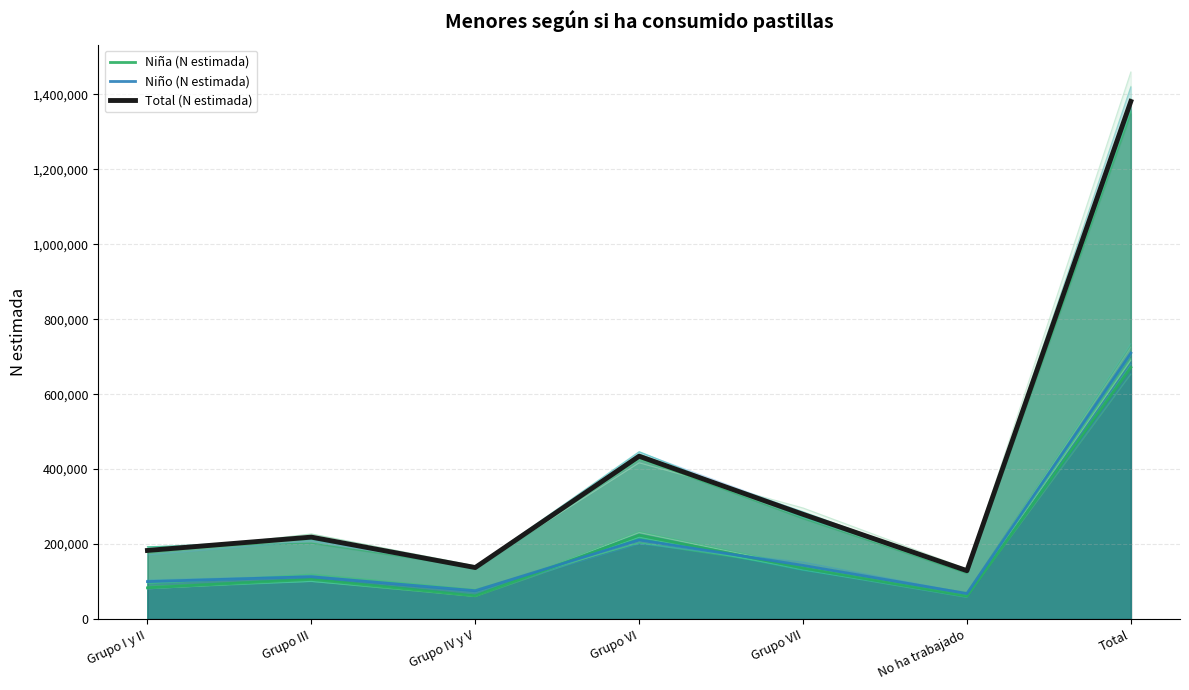

At how many categories does at least one series exceed 378600?

2